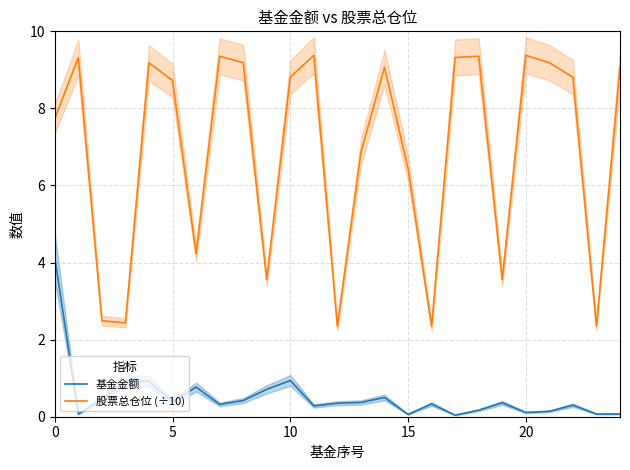

True or false: 基金金额 and 股票总仓位 (÷10) cross at least once.

False